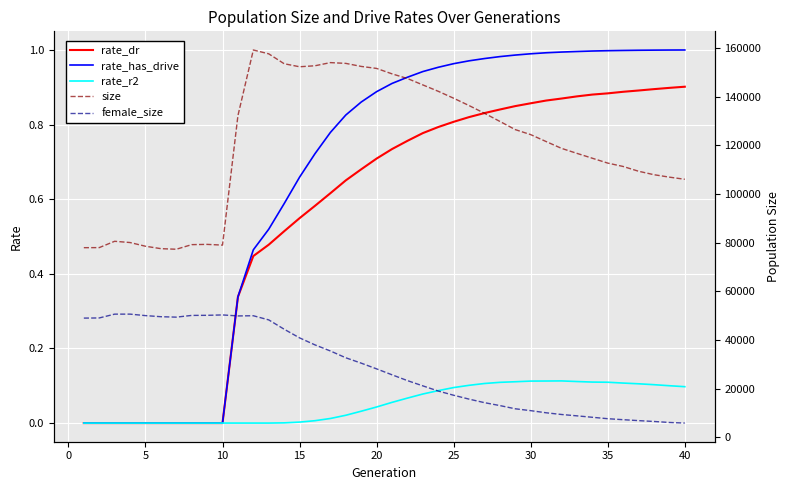

Is it true that rate_r2 equals 0.0 at 10?

True